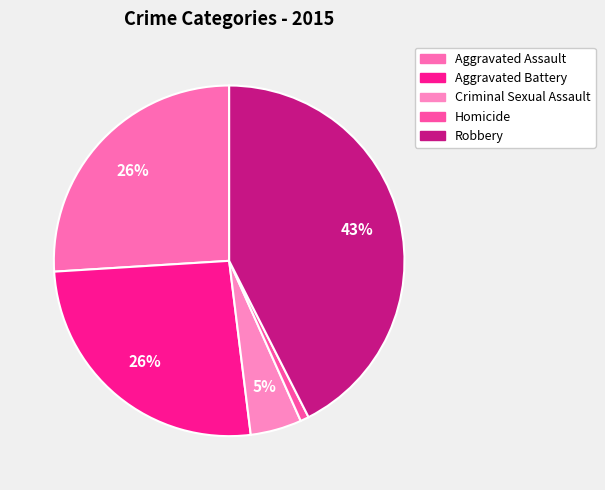

Rank the categories by value from lowest to highest.

Homicide, Criminal Sexual Assault, Aggravated Assault, Aggravated Battery, Robbery